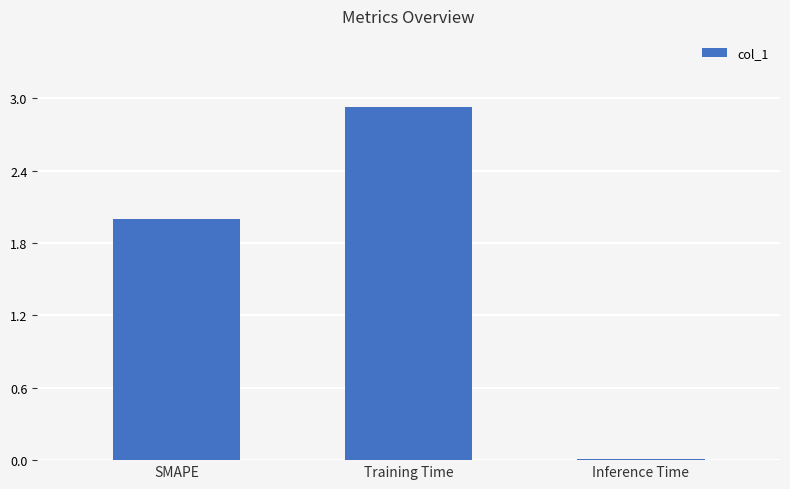

What is the average value?

1.6